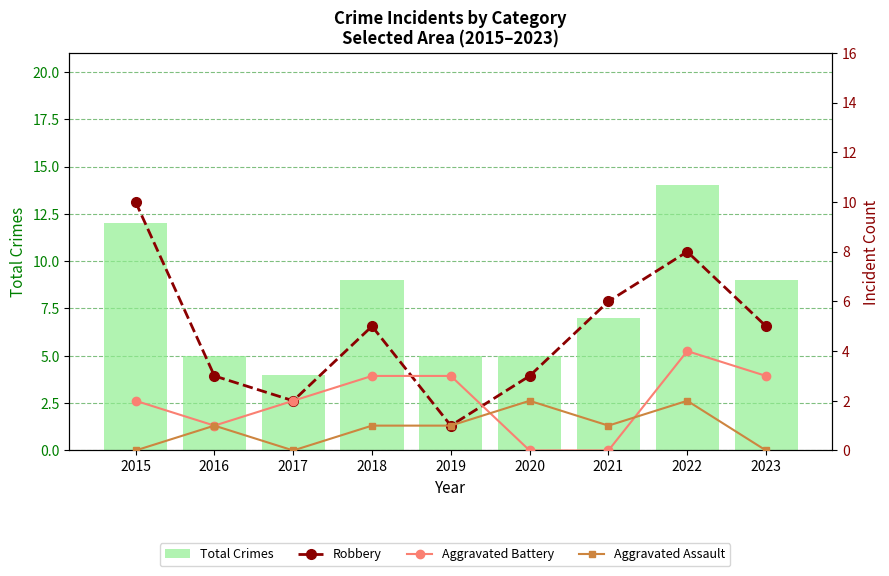

Which category has the highest value in the Aggravated Battery series?

2022